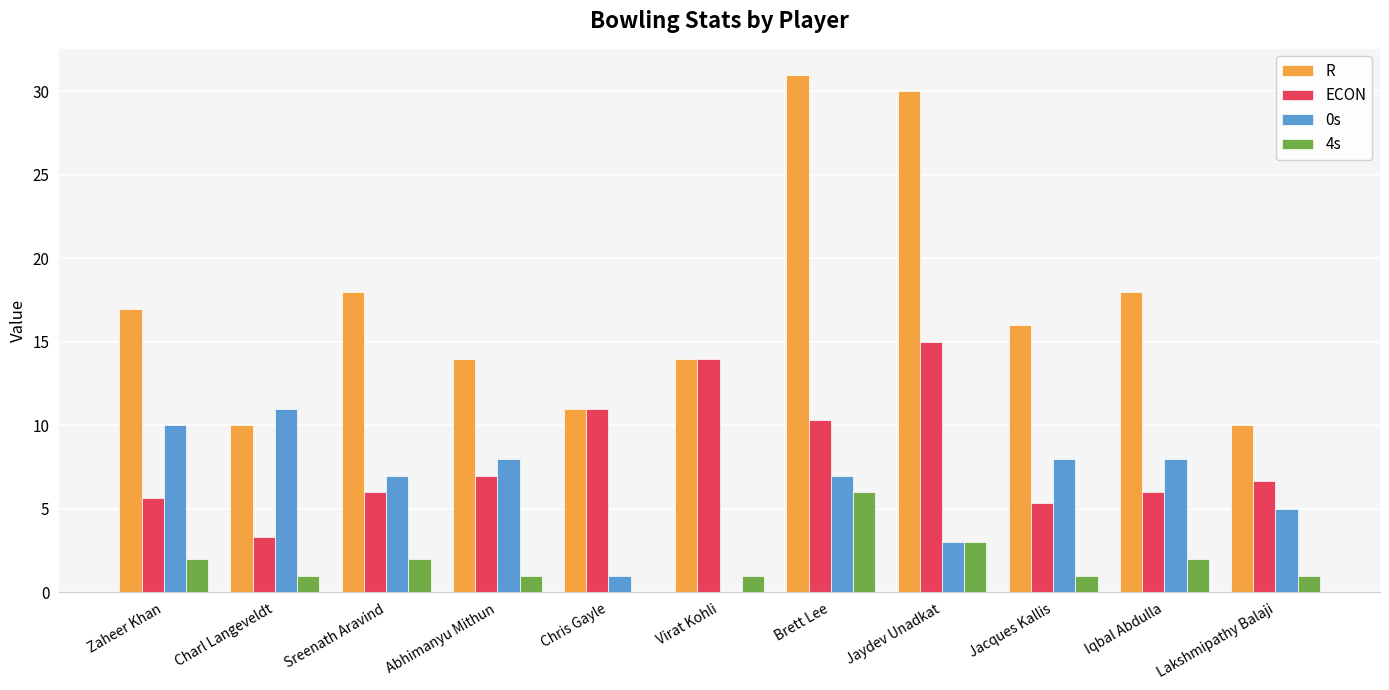

Reading left to right, transcribe all the data shown in this chart.

R: 17.0	10.0	18.0	14.0	11.0	14.0	31.0	30.0	16.0	18.0	10.0
ECON: 5.7	3.3	6.0	7.0	11.0	14.0	10.3	15.0	5.3	6.0	6.7
0s: 10.0	11.0	7.0	8.0	1.0	0.0	7.0	3.0	8.0	8.0	5.0
4s: 2.0	1.0	2.0	1.0	0.0	1.0	6.0	3.0	1.0	2.0	1.0